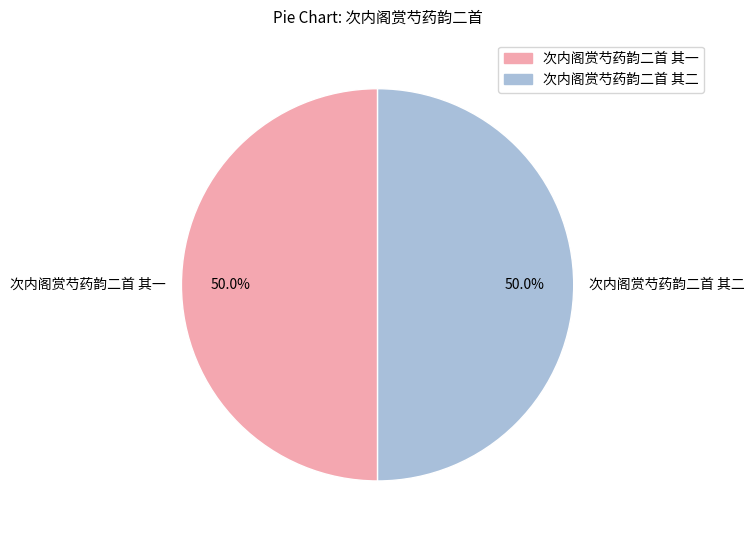

Is it true that 次内阁赏芍药韵二首 其二 is 44% of the pie?

False